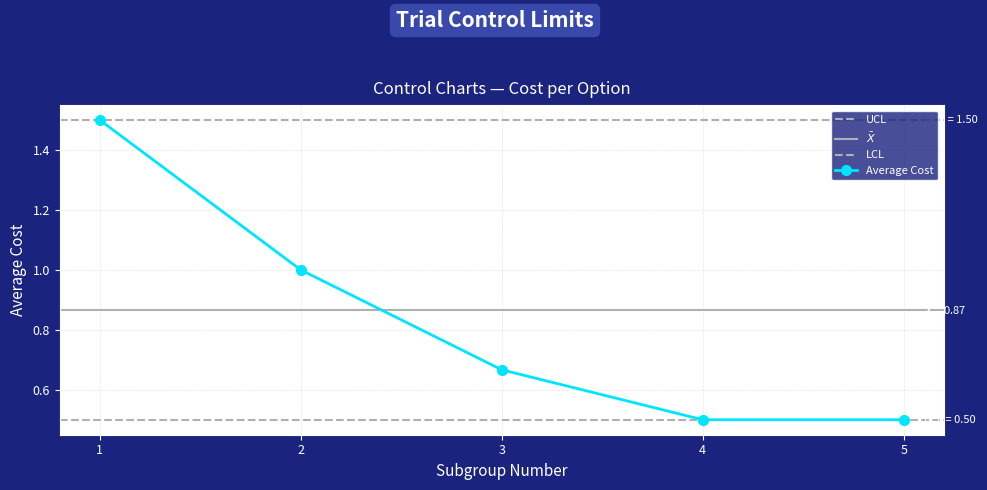

True or false: Average Cost has more than 1 points higher than both neighbors.

False